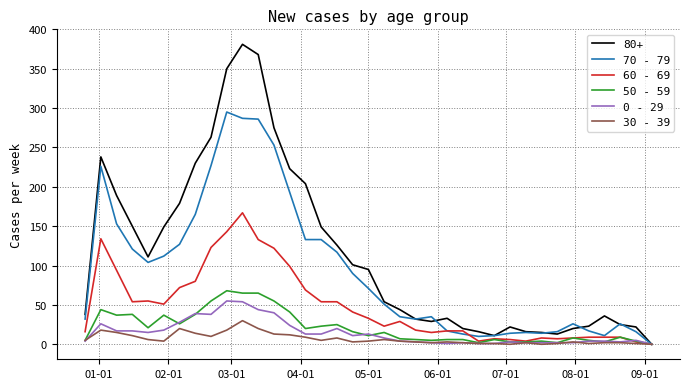

Which series has the largest total across all categories?

80+